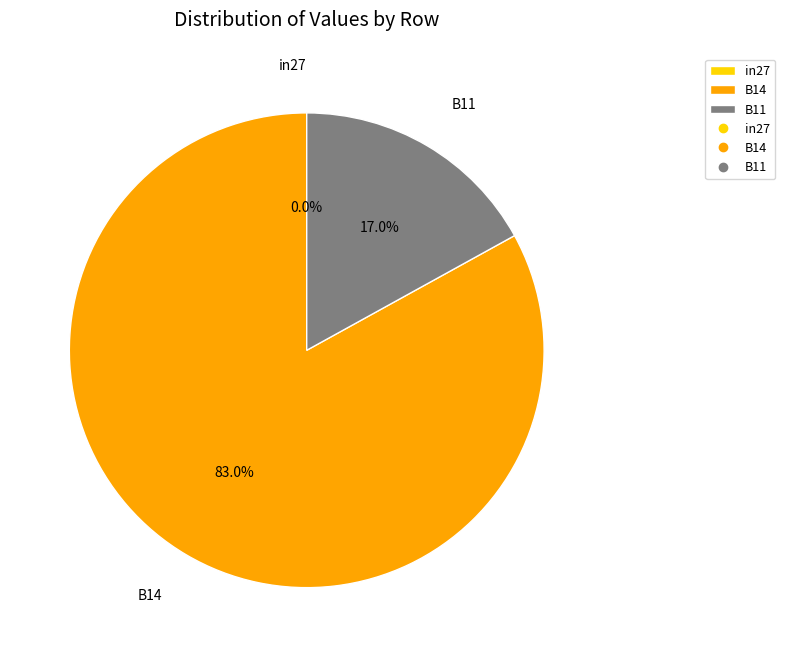

Combined, do B11 and B14 account for over 50%?

Yes